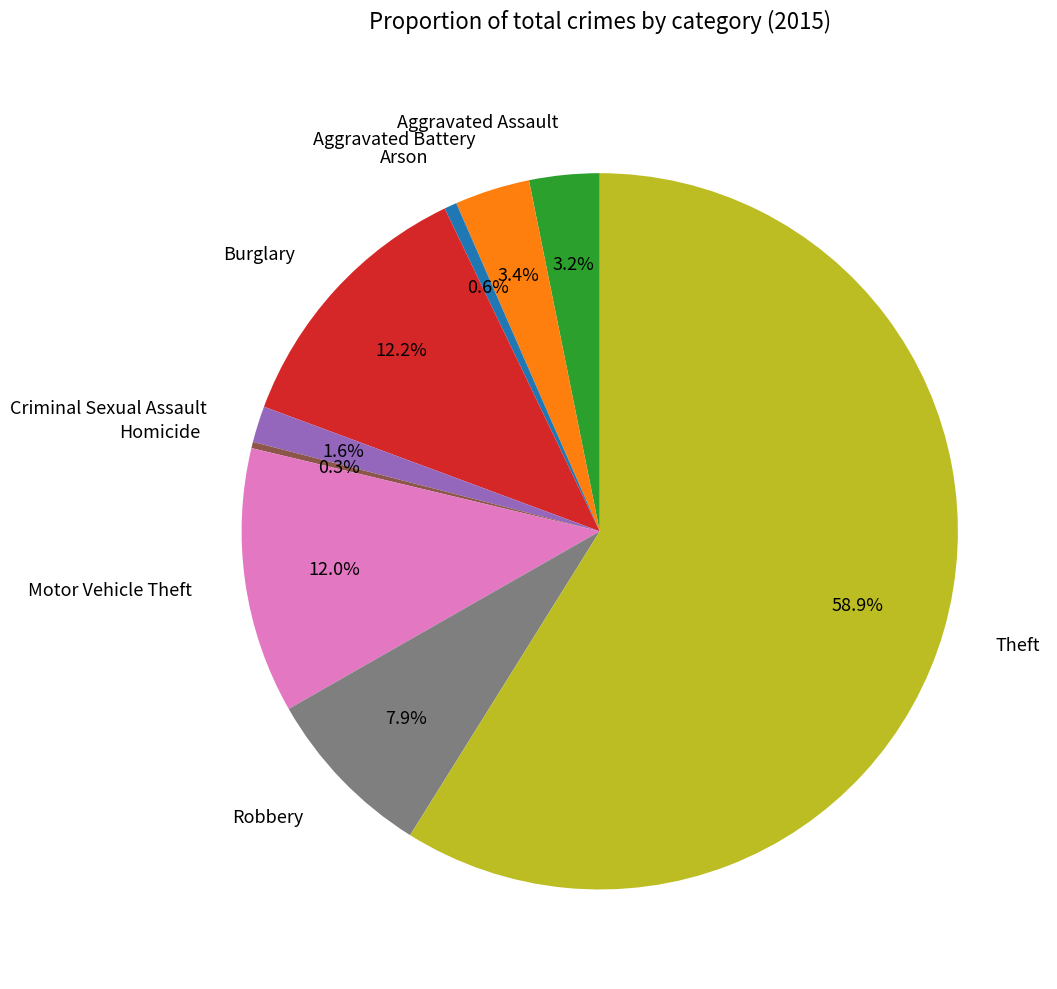

How many slices are in this pie chart?

9